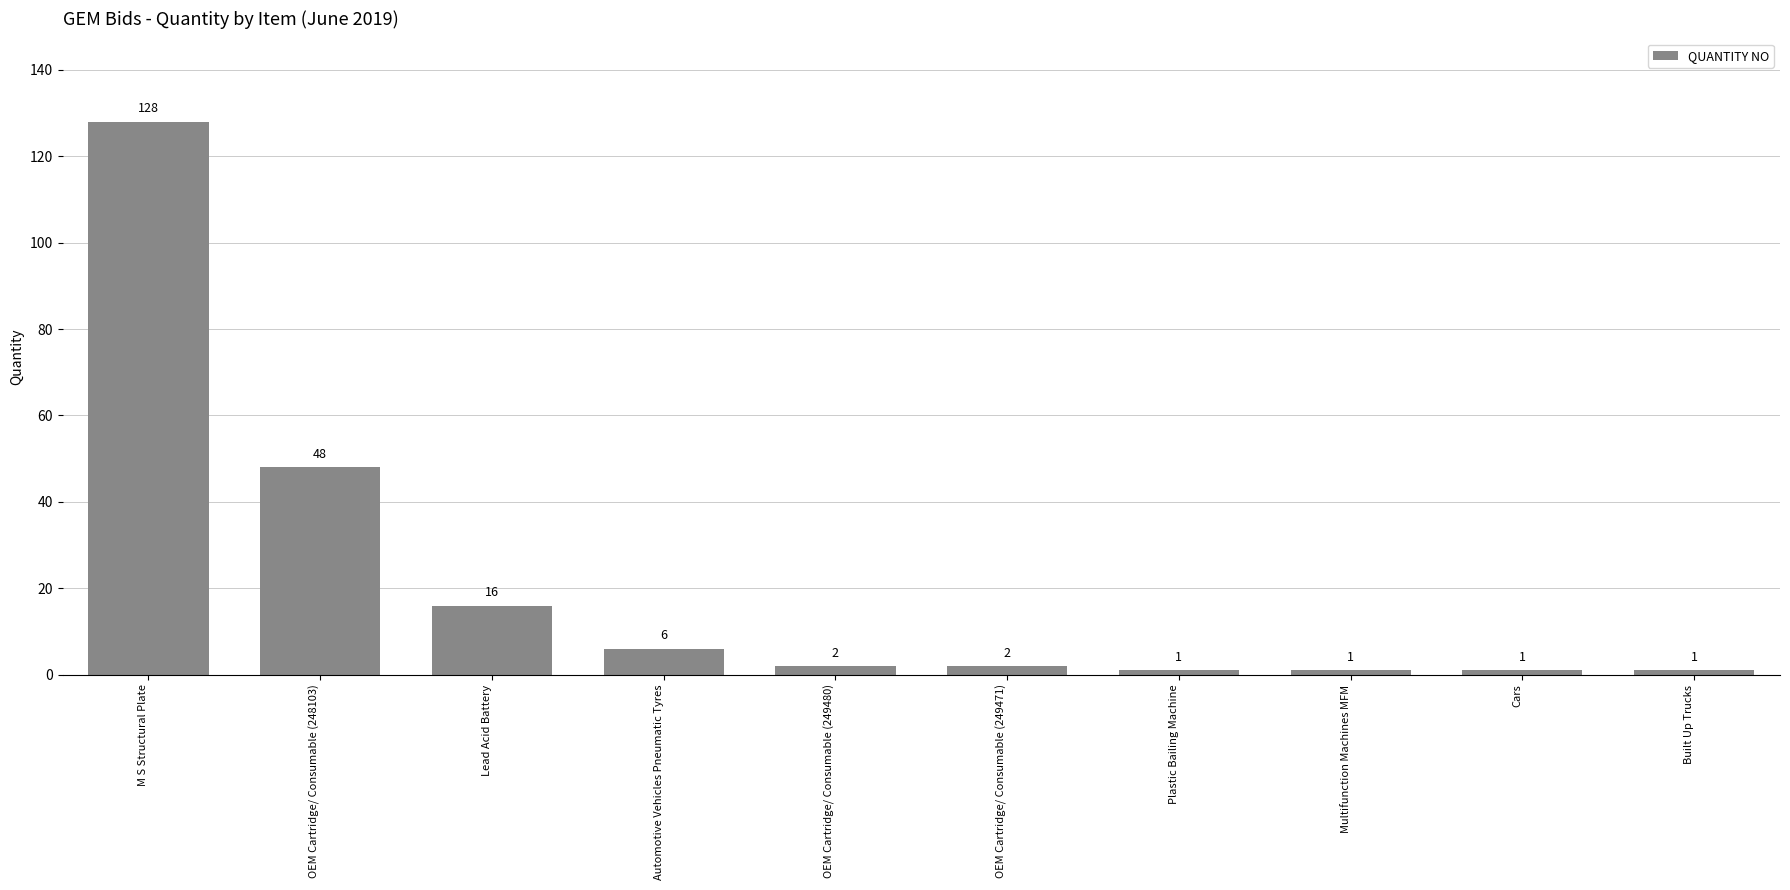

Reading left to right, transcribe all the data shown in this chart.

M S Structural Plate=128	OEM Cartridge/ Consumable (248103)=48	Lead Acid Battery=16	Automotive Vehicles Pneumatic Tyres=6	OEM Cartridge/ Consumable (249480)=2	OEM Cartridge/ Consumable (249471)=2	Plastic Bailing Machine=1	Multifunction Machines MFM=1	Cars=1	Built Up Trucks=1